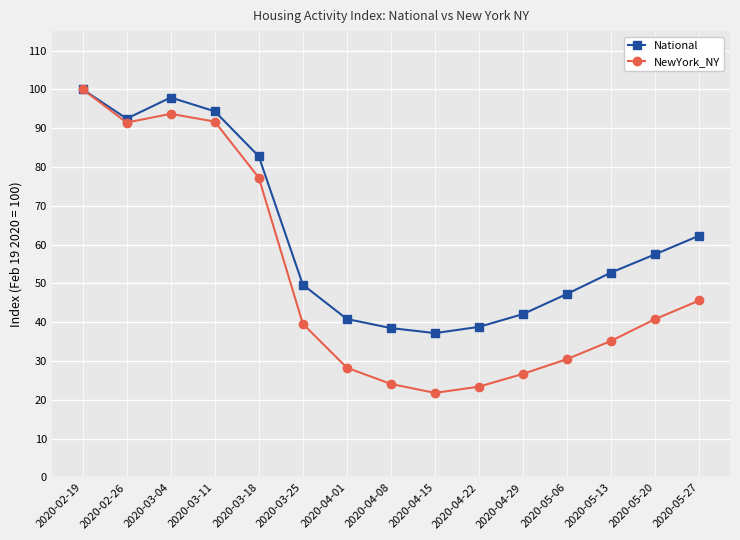

Is the value of NewYork_NY at 2020-03-18 greater than the value of National at 2020-05-20?

Yes